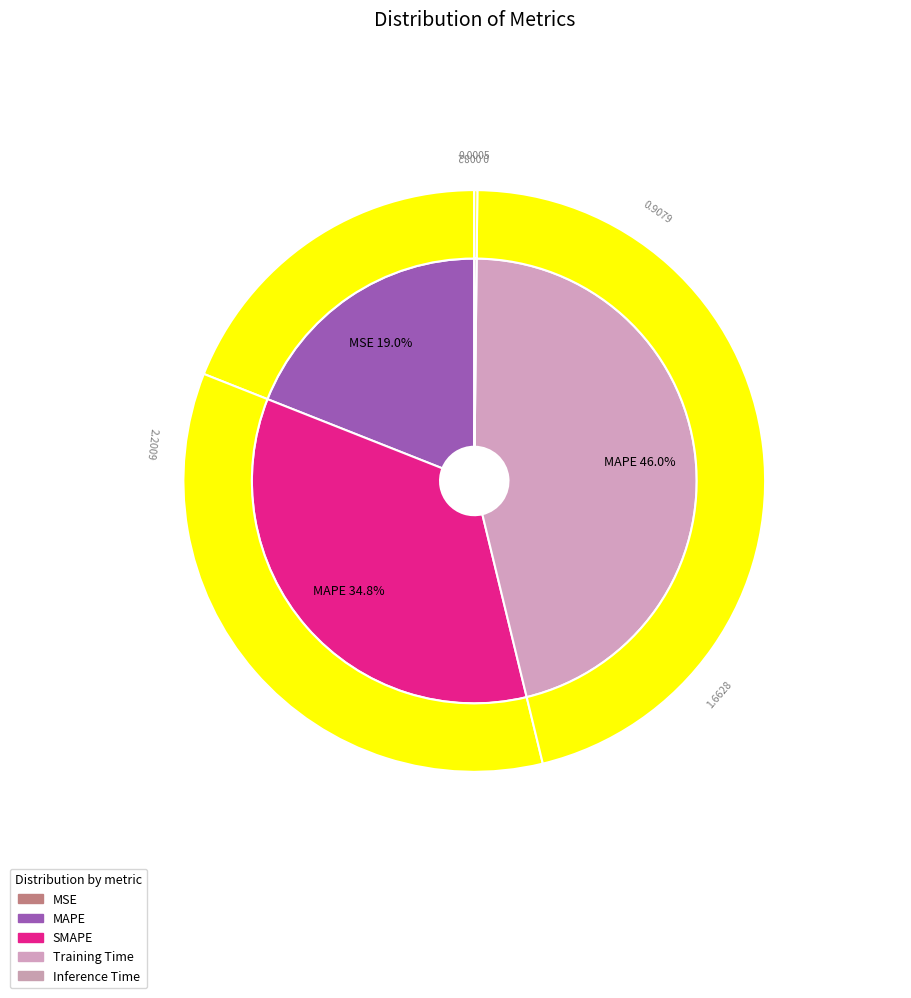

Rank the categories by value from lowest to highest.

MSE, Inference Time, MAPE, SMAPE, Training Time